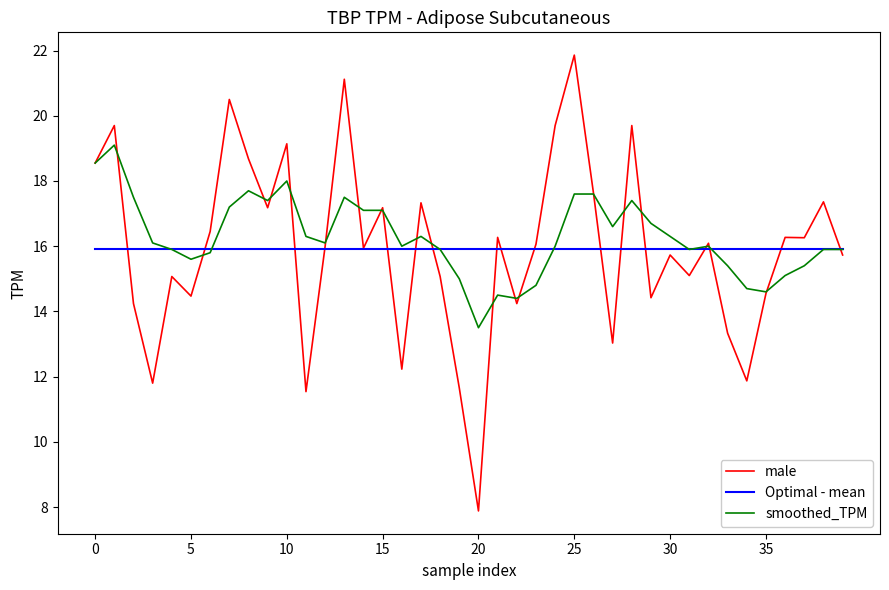

Which series has the largest range (max minus min)?

male